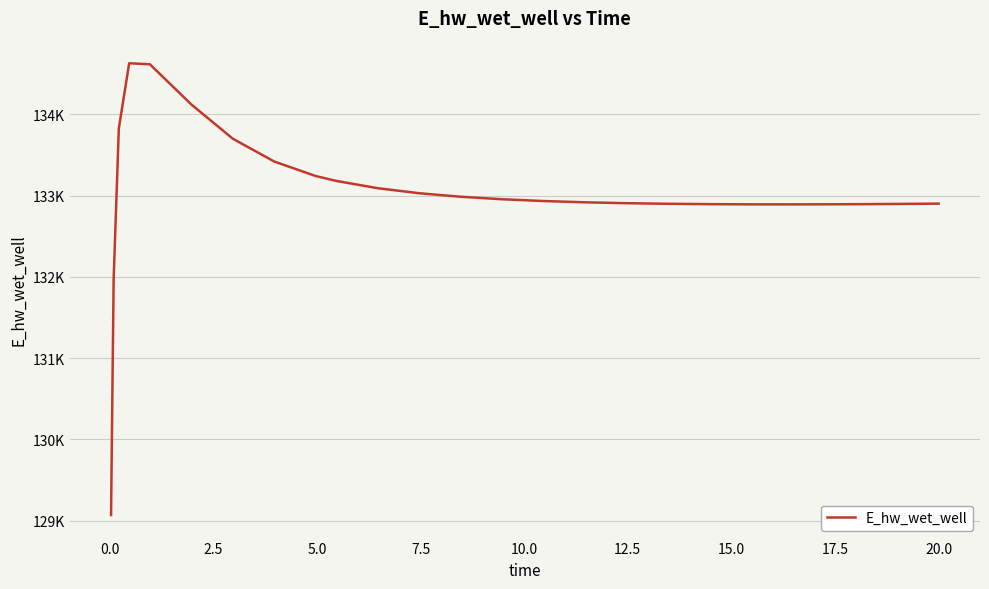

Does the chart have visible grid lines?

Yes